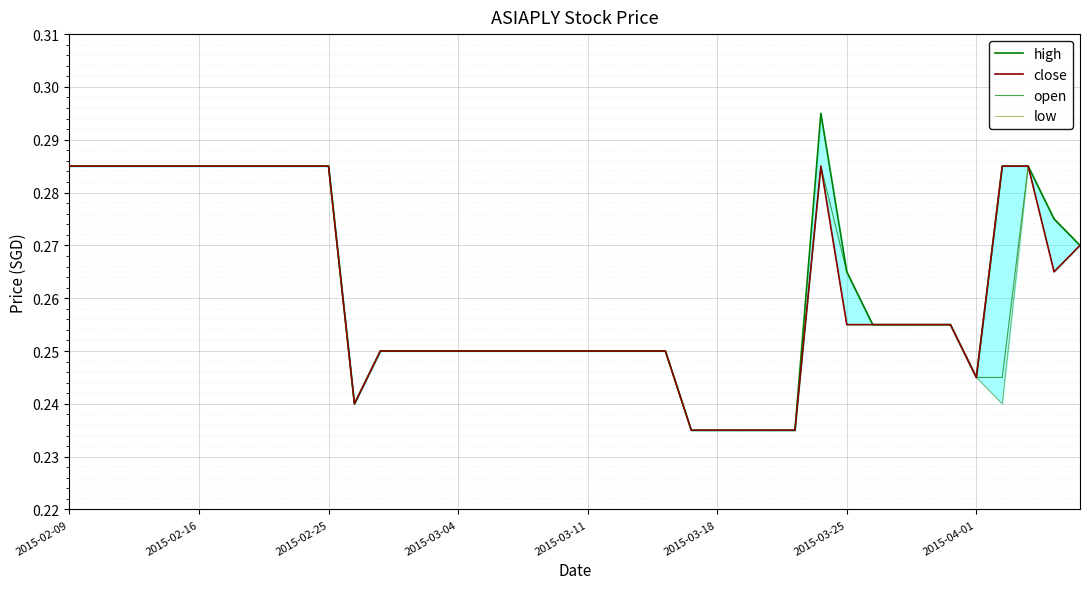

List the series in order of their peak value, highest first.

high, close, open, low